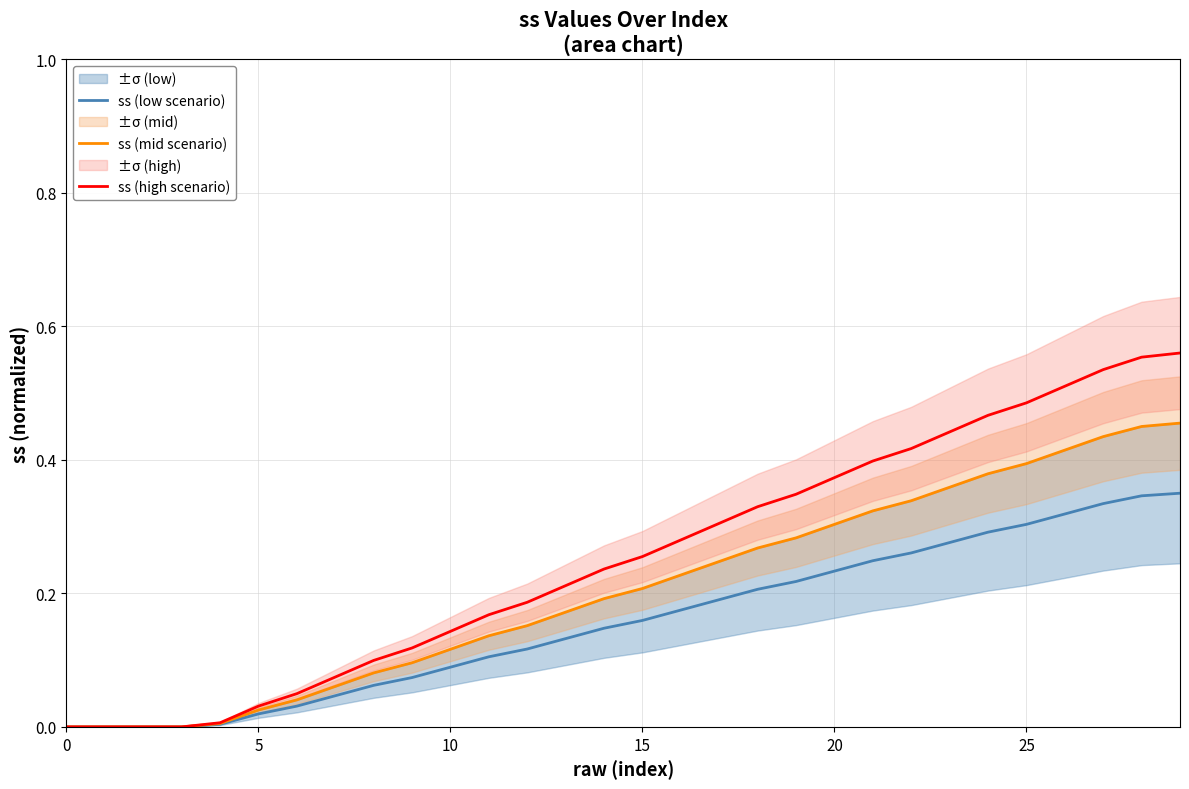

Rank the series by their average value, from highest to lowest.

ss (high scenario), ss (mid scenario), ss (low scenario)